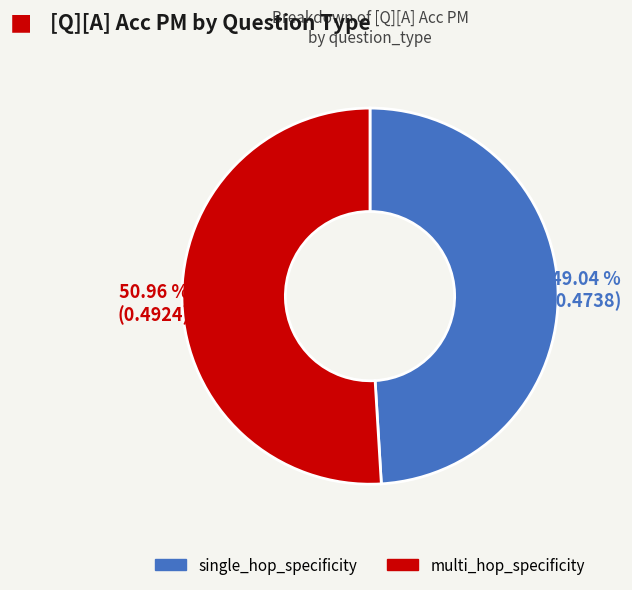

What is the total percentage of multi_hop_specificity and single_hop_specificity?

100.0%